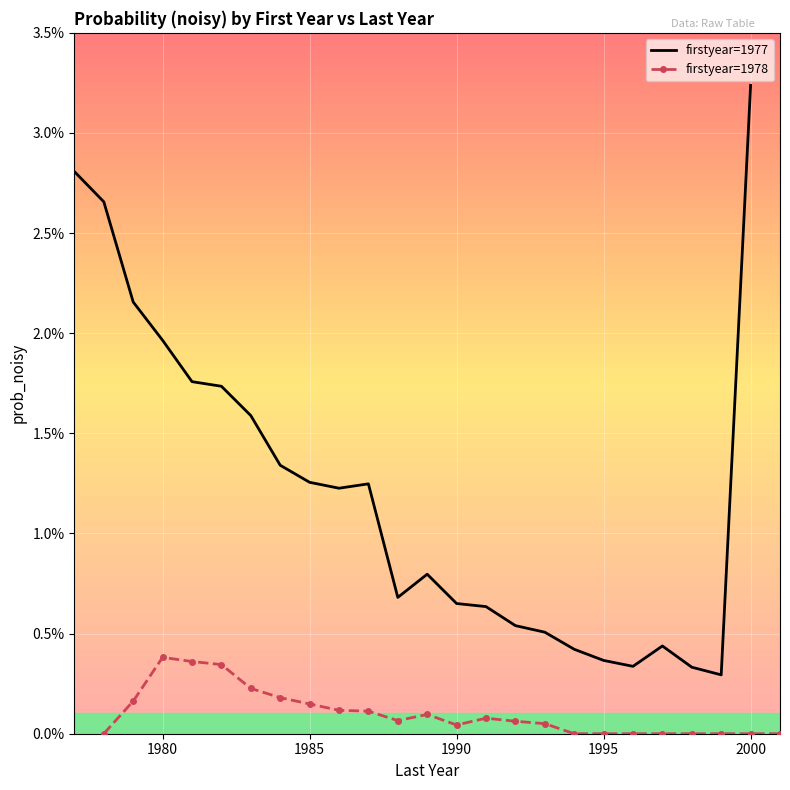

Is it true that firstyear=1977 equals 0.0 at 1975?

False